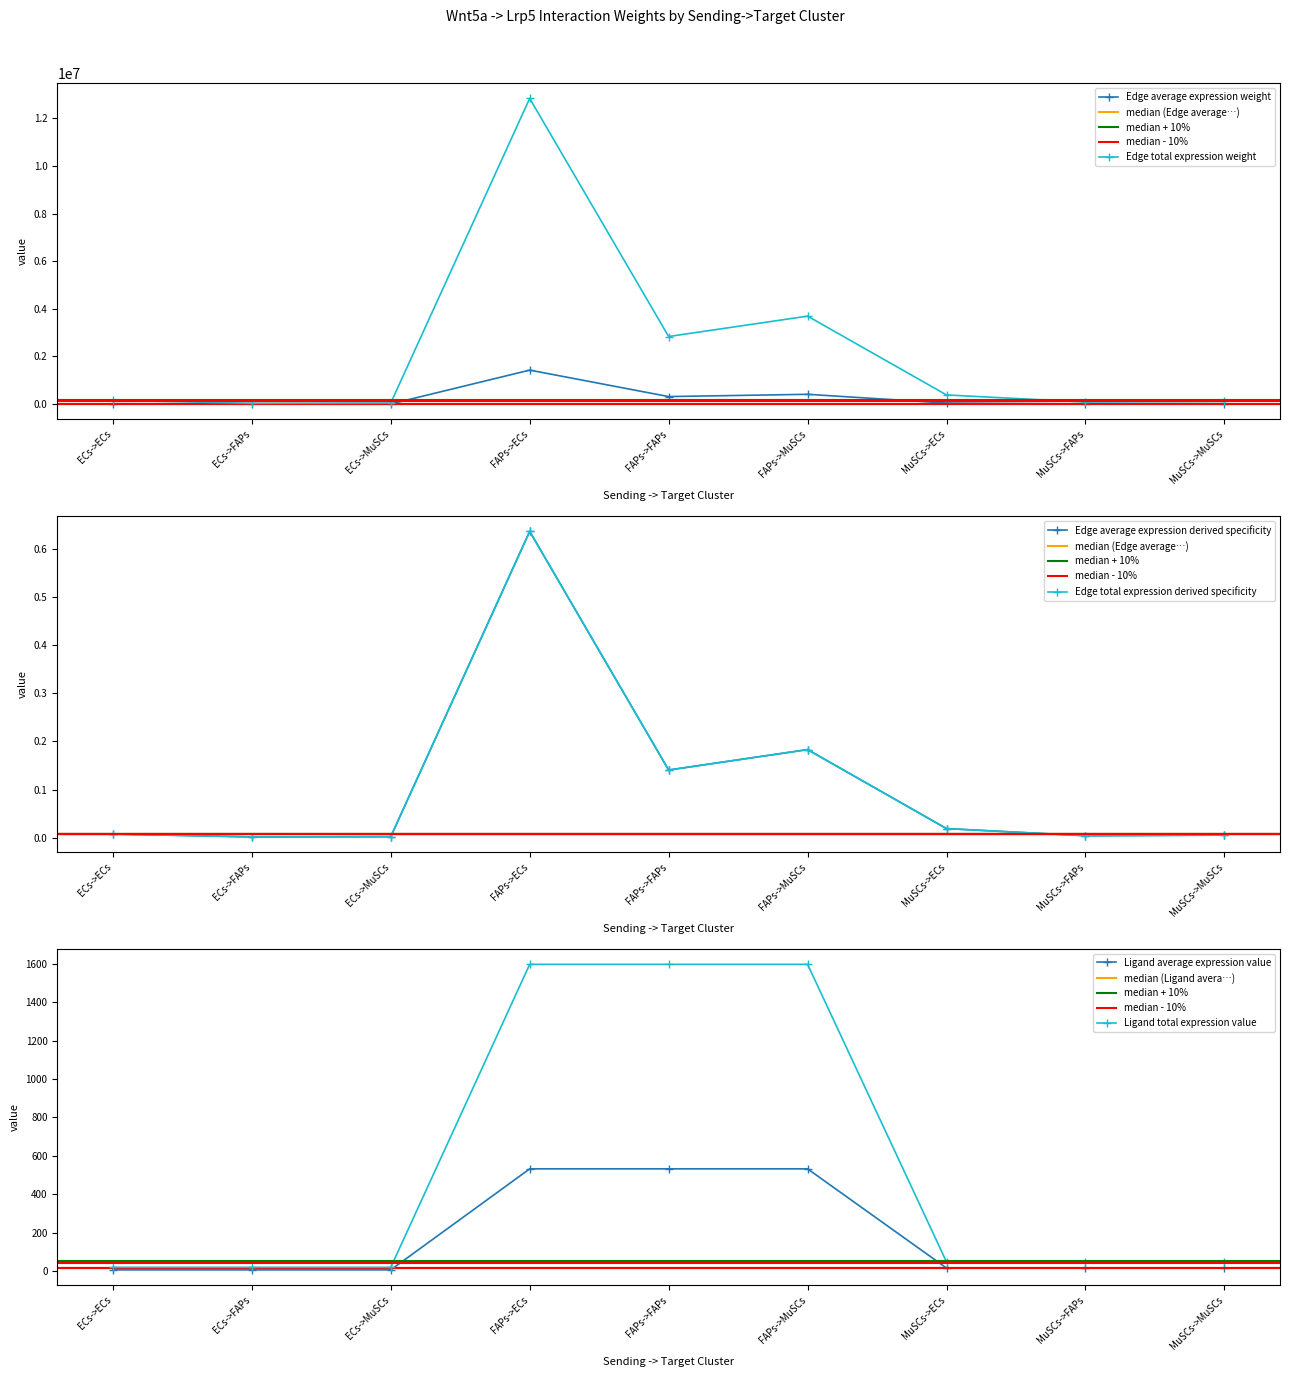

What is the maximum value for Ligand average expression value?

532.2